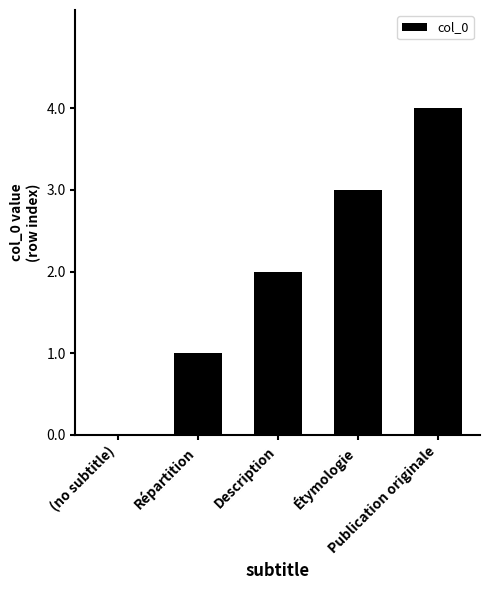

What is the maximum value shown in the chart?

4